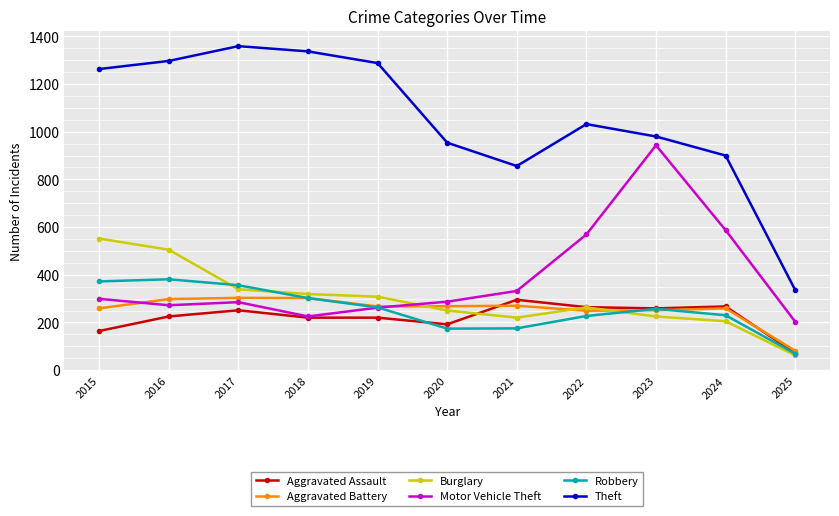

Is the value of Burglary at 2015 greater than the value of Robbery at 2025?

Yes